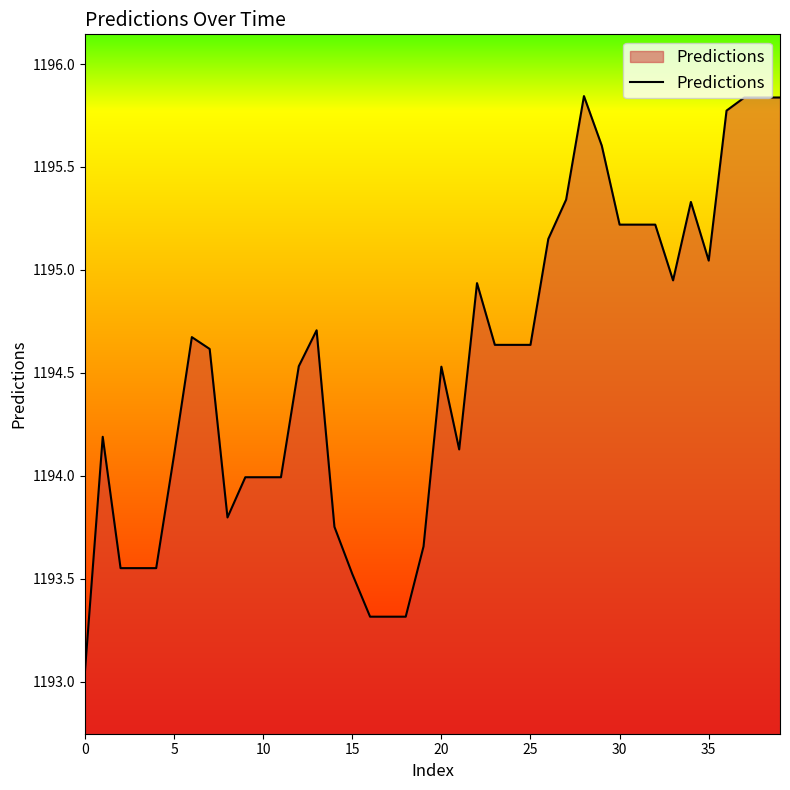

What is the difference between the maximum and minimum values?

2.8